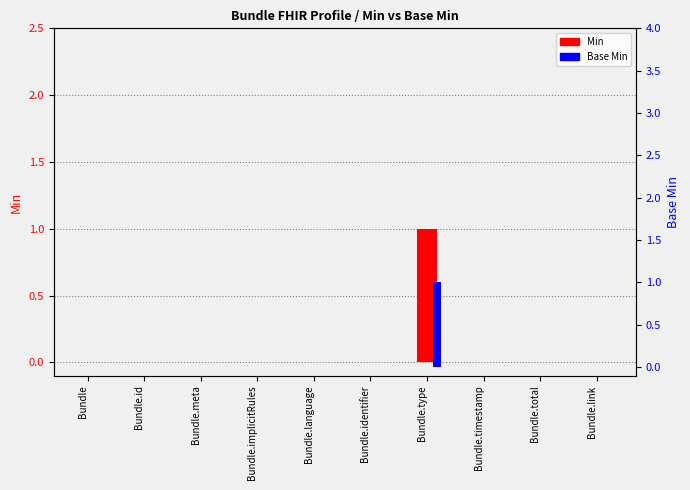

Are the bars grouped side by side (vs. stacked)?

Yes